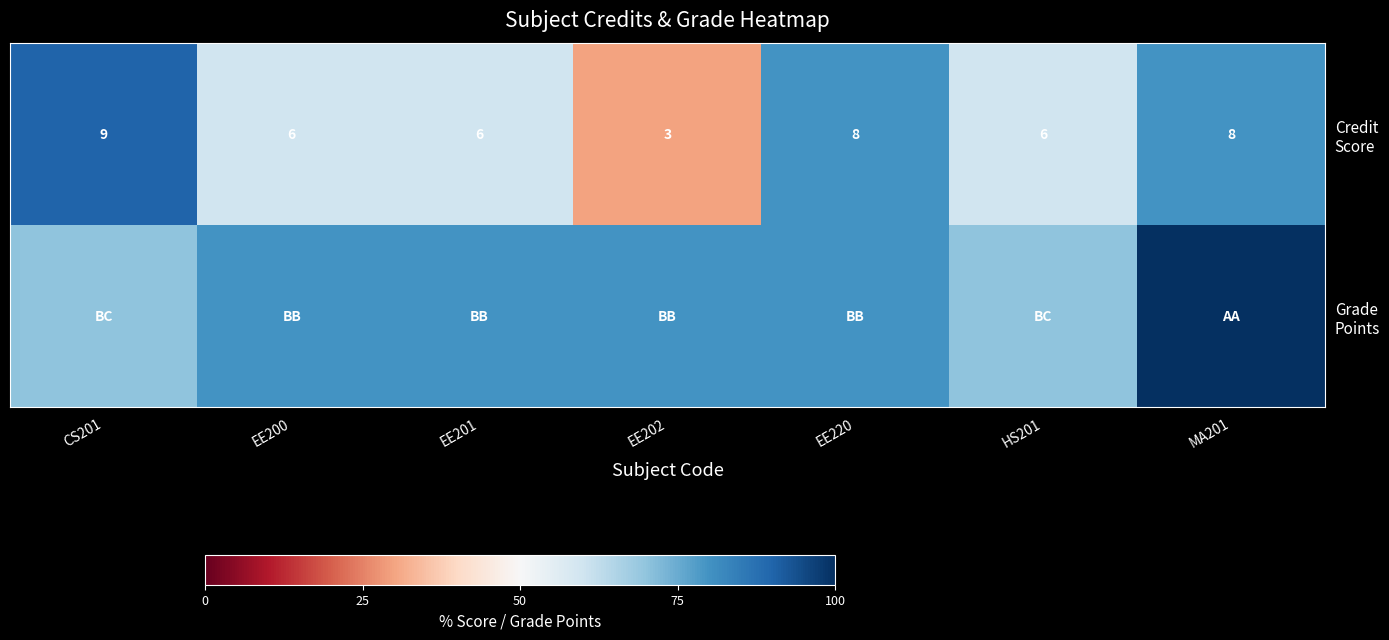

How many data points in Grade Points are above 80?

1